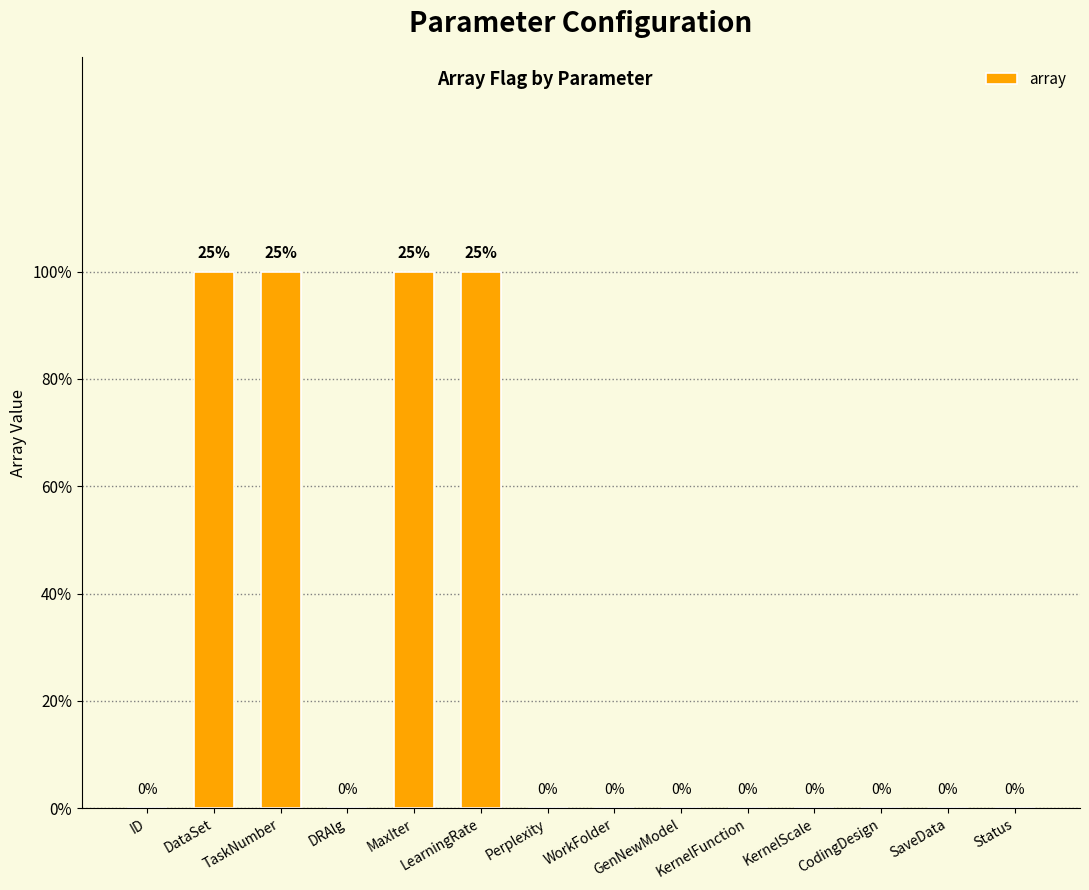

True or false: the data shows 0 at DRAlg.

True